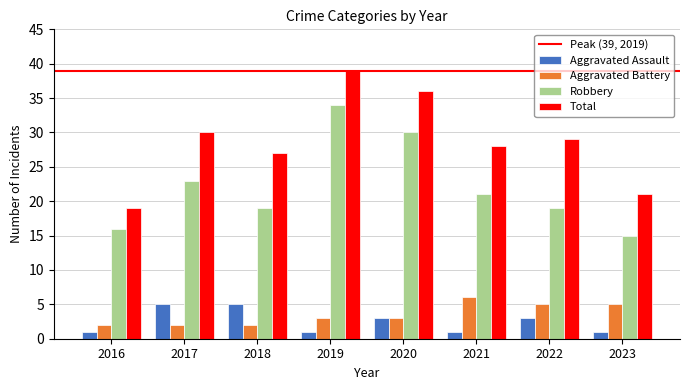

Which series has the widest spread of values?

Total